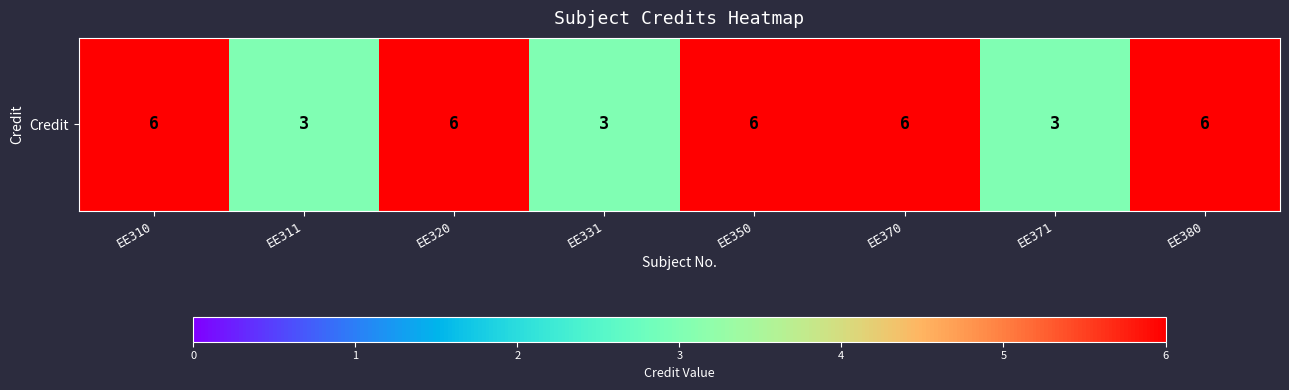

Where is the data nearest to the value 4?

EE311